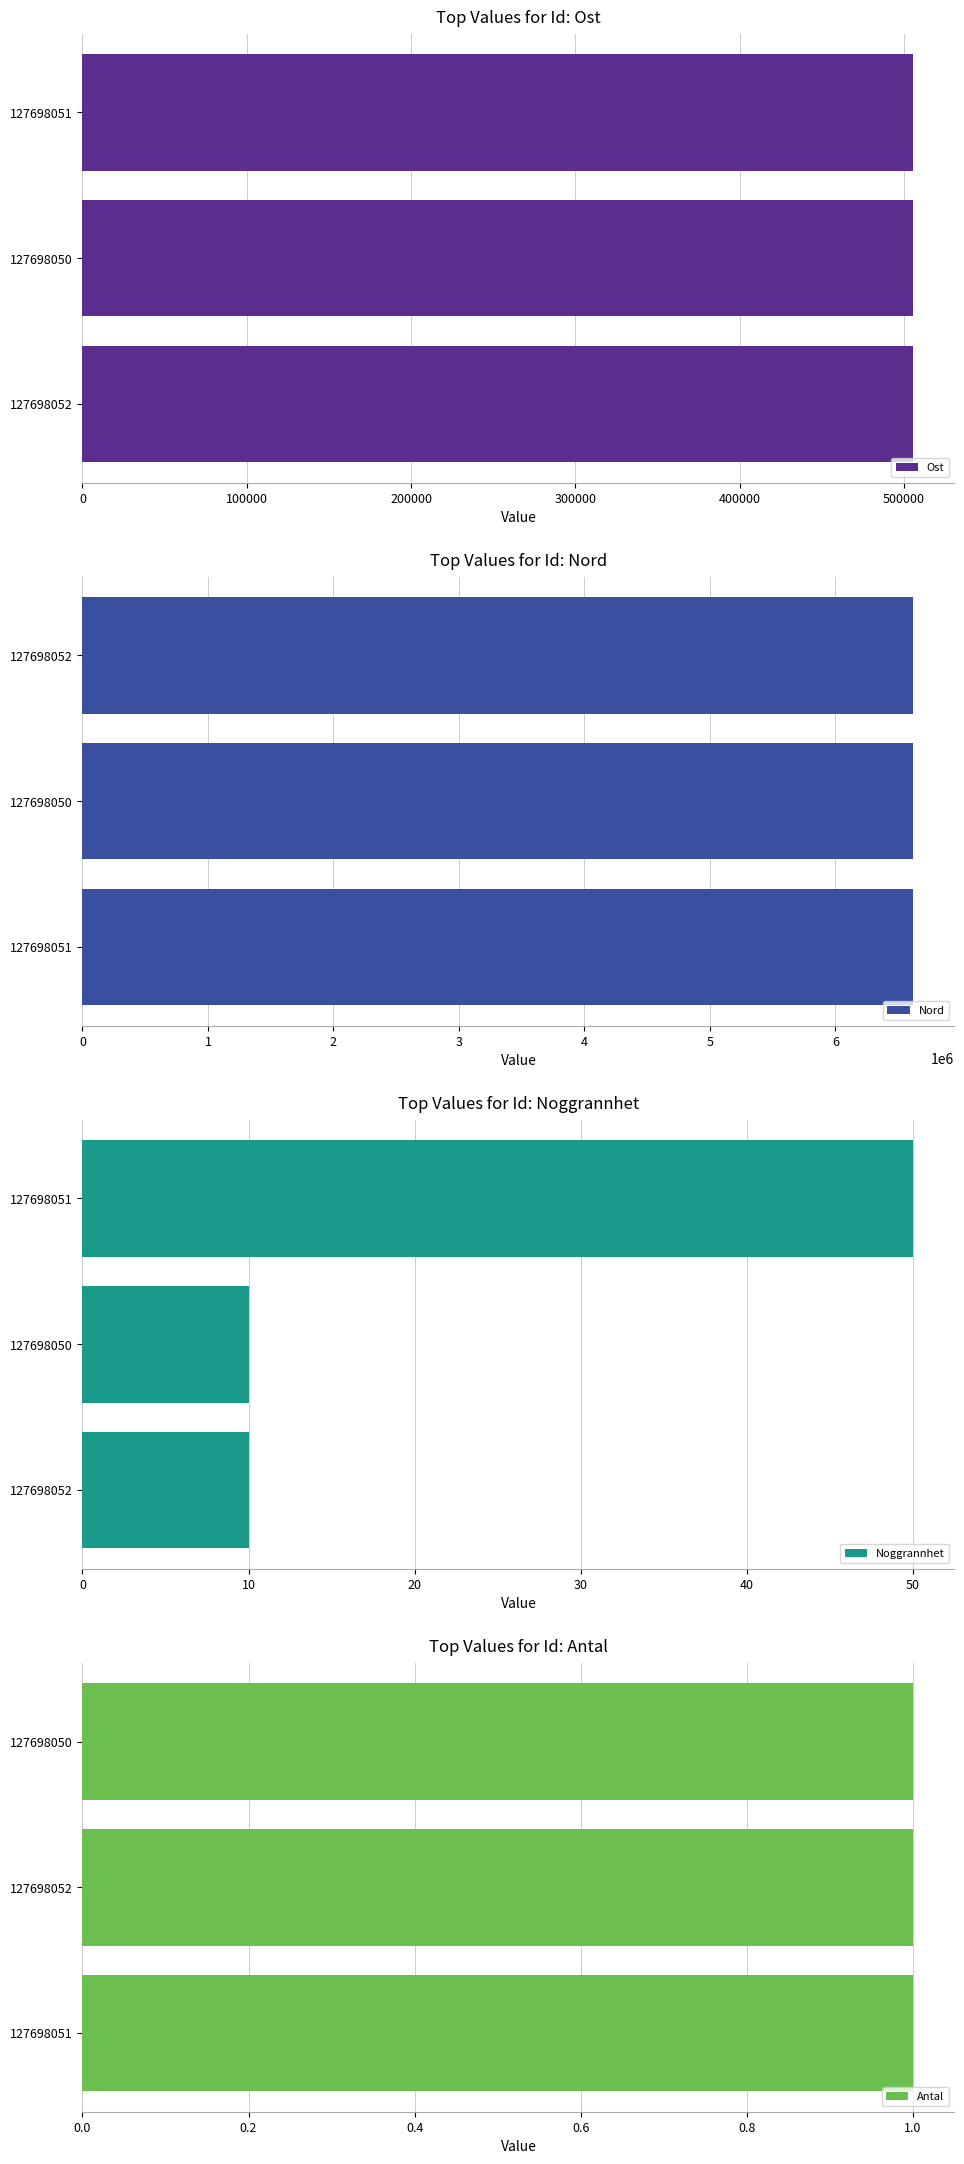

Are the bars horizontal?

Yes